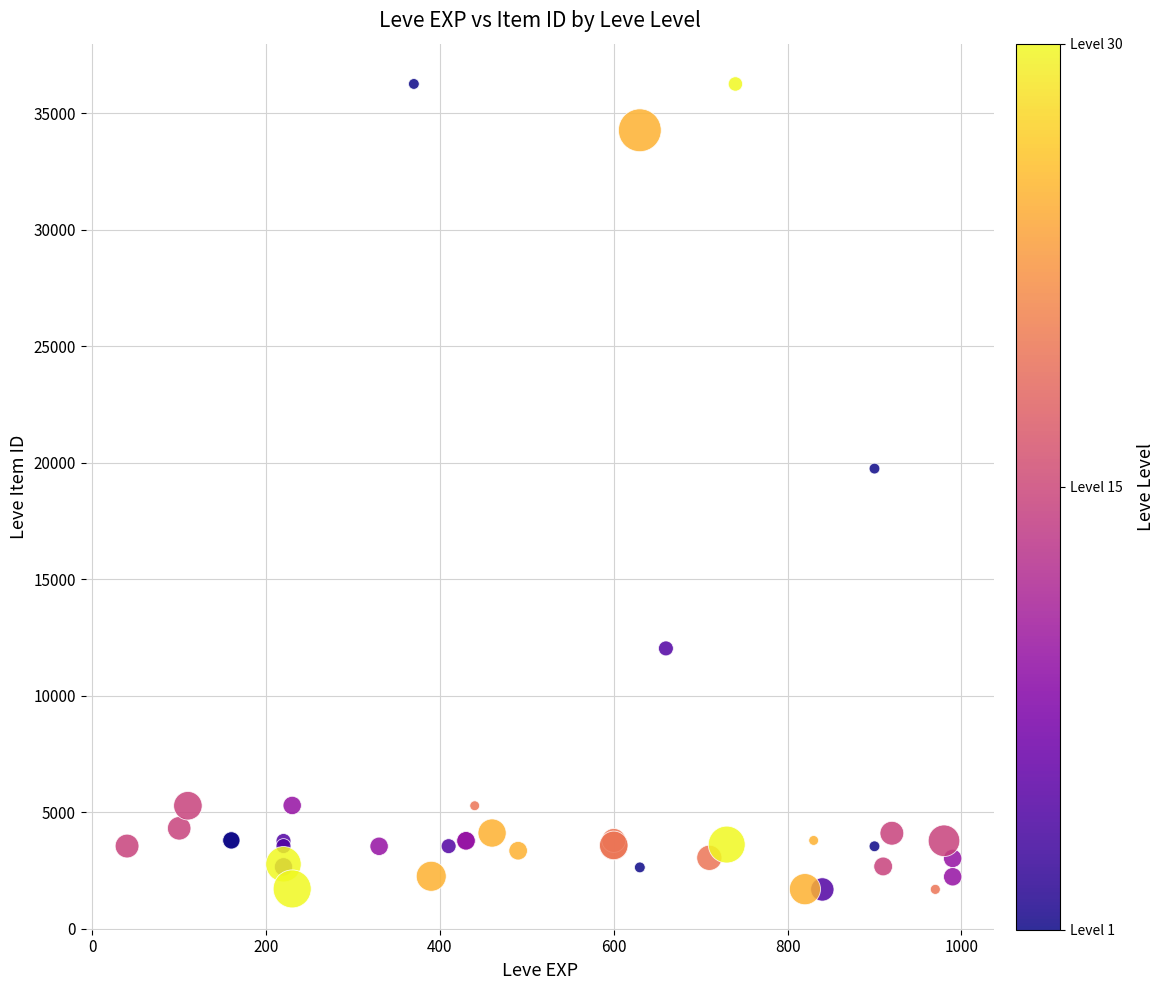

What Y value in the scatter plot is closest to 18967?

19744